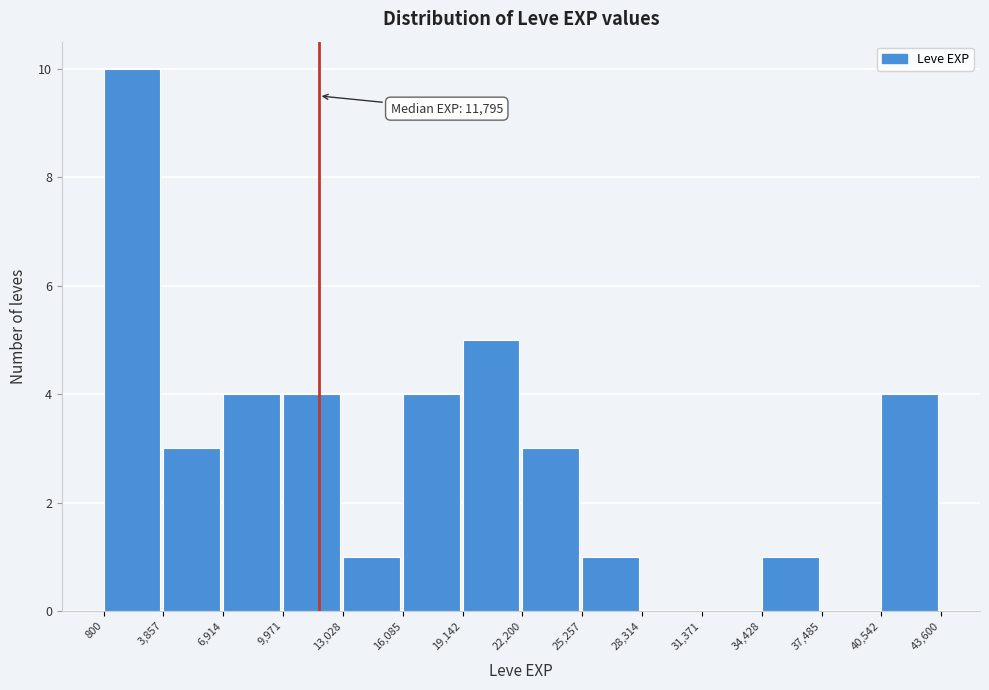

Over which range of the x-axis is the bar tallest?

800 to 3,857